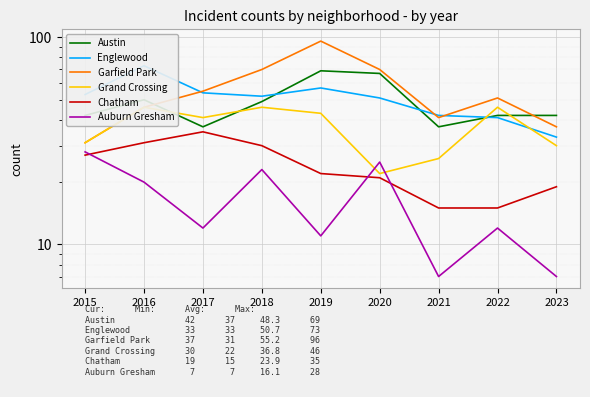

What is the spread (max minus min) of values at 2015?

26